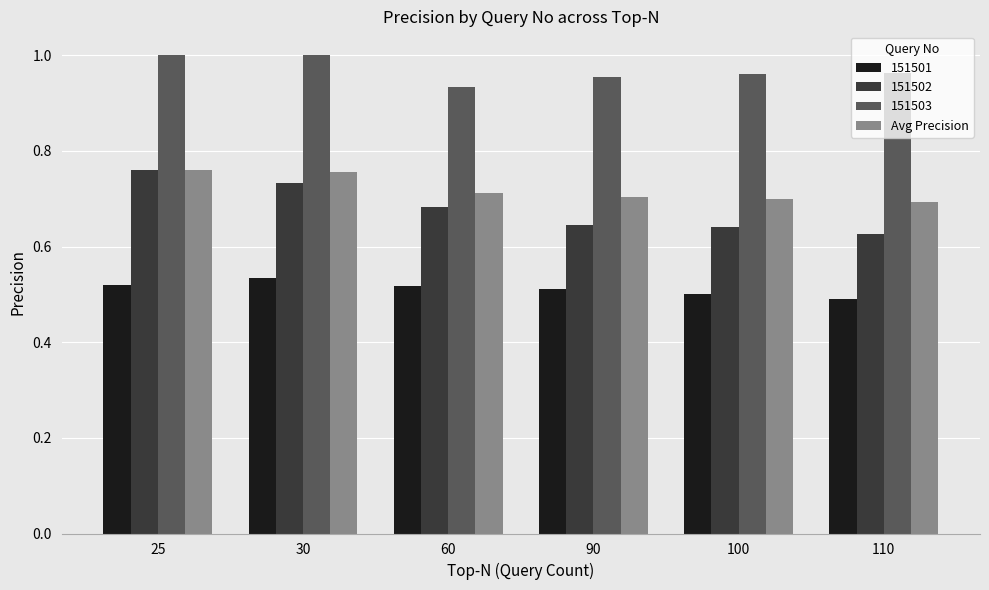

What is the sum of all 151503 values?

5.8